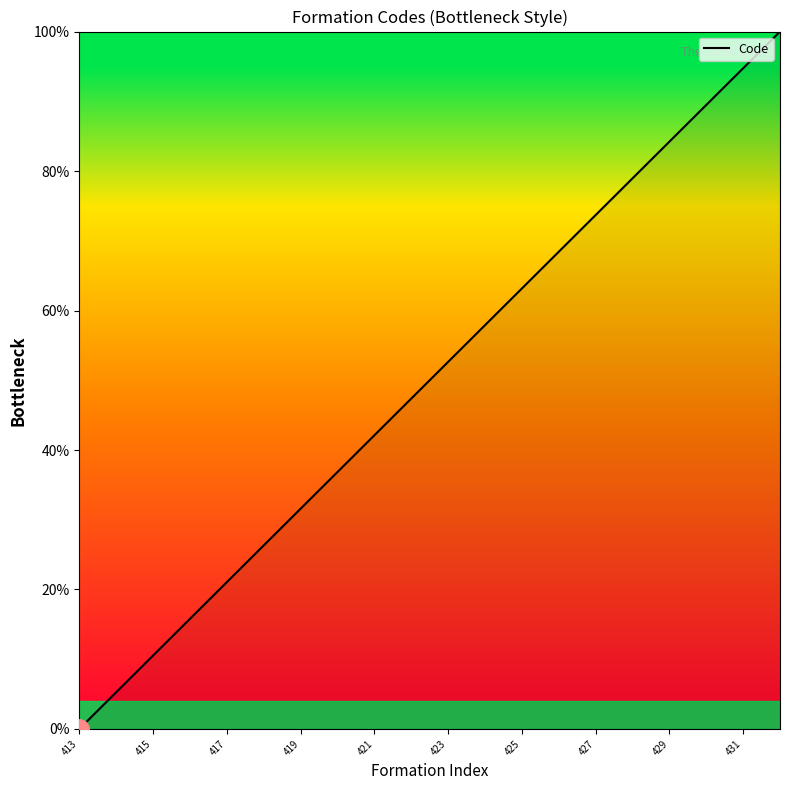

What is the greatest value displayed?

100.0